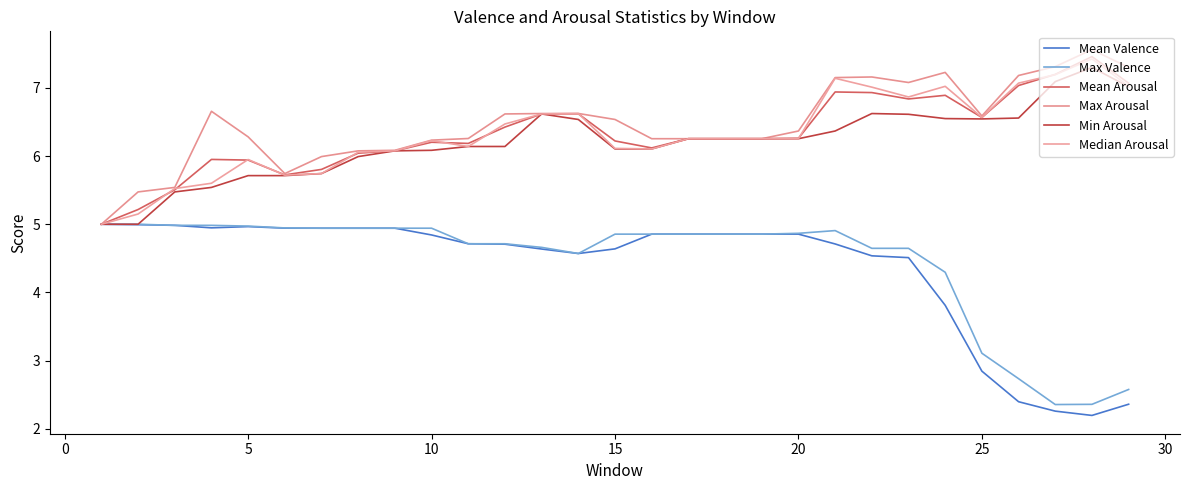

How many intersections are there between Mean Valence and Max Valence?

2